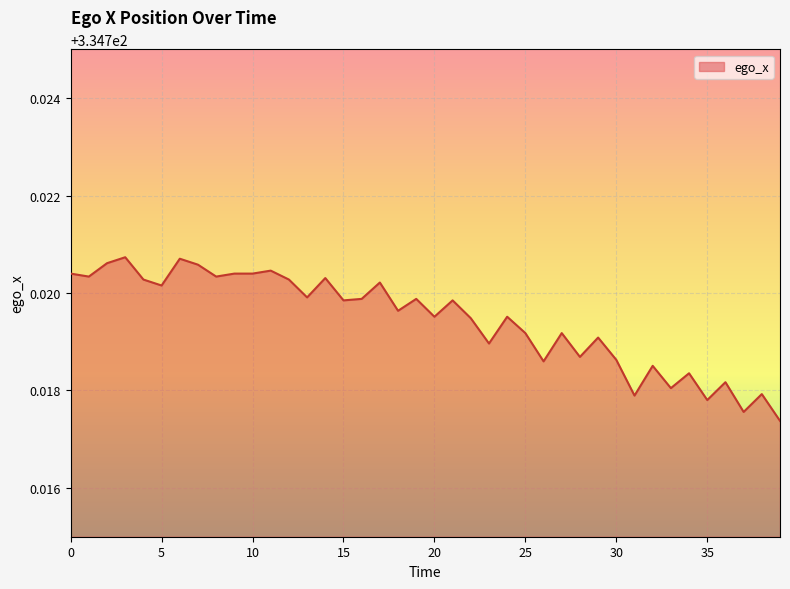

Is this an area chart (filled region under the line)?

Yes